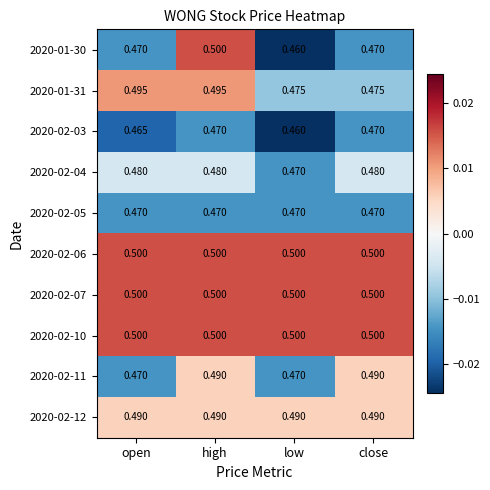

Is the value of 2020-02-03 at low greater than the value of 2020-02-12 at high?

No